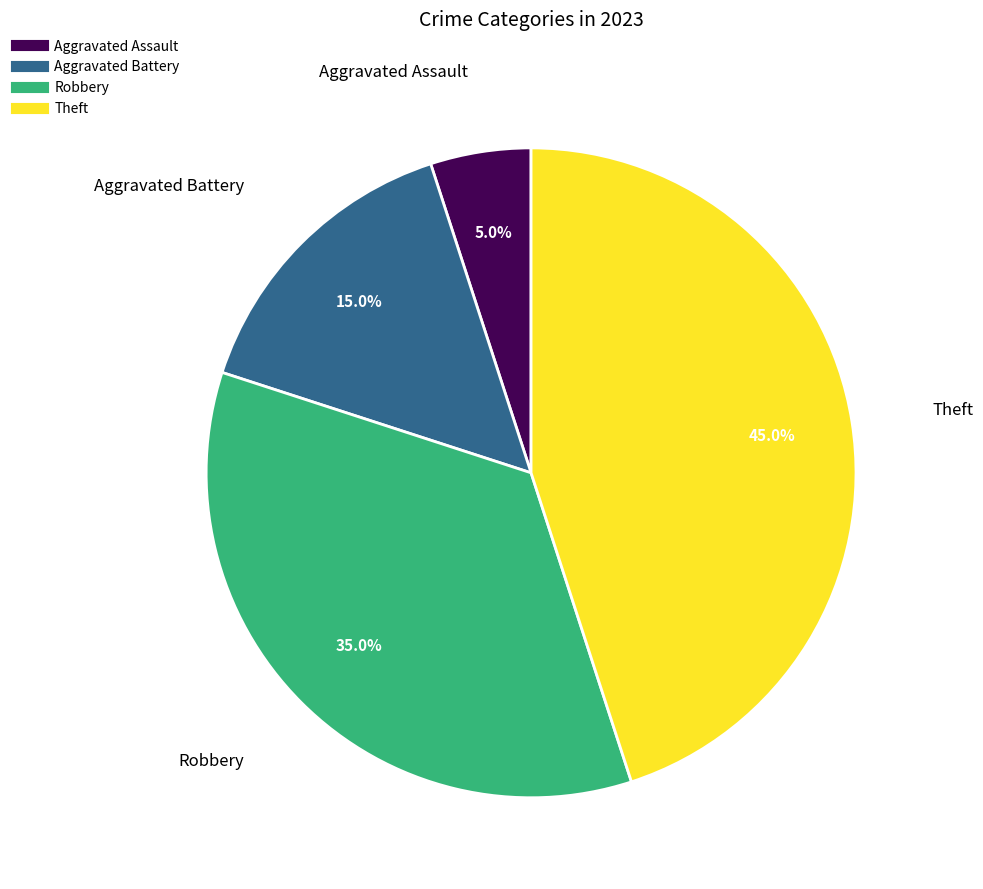

Does any single category account for the majority?

No